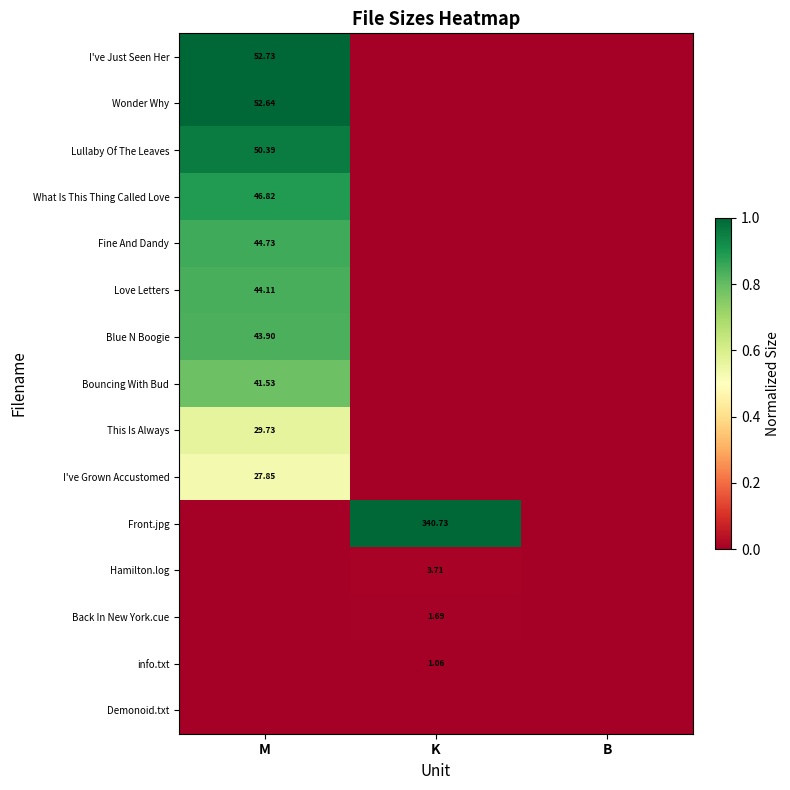

At K, list the series in order from largest to smallest.

Front.jpg, Hamilton.log, Back In New York.cue, info.txt, I've Just Seen Her, Wonder Why, Lullaby Of The Leaves, What Is This Thing Called Love, Fine And Dandy, Love Letters, Blue N Boogie, Bouncing With Bud, This Is Always, I've Grown Accustomed, Demonoid.txt